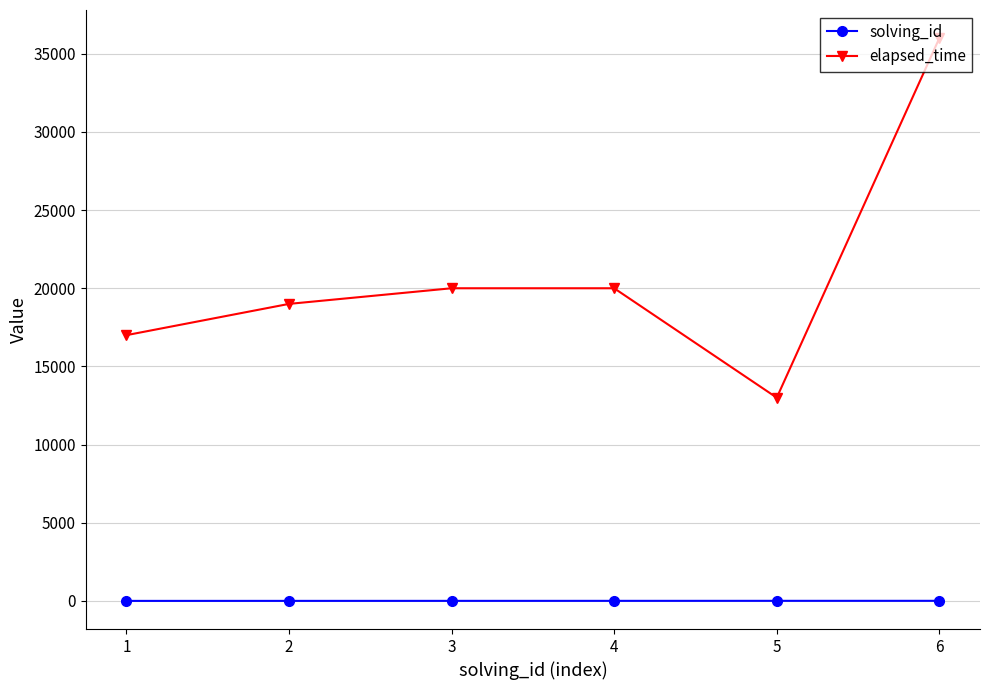

At which category is the sum across all series the highest?

6